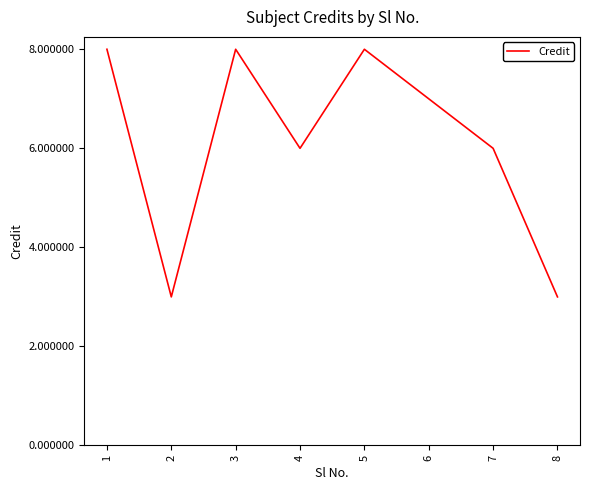

How many values are between 6 and 8?

6